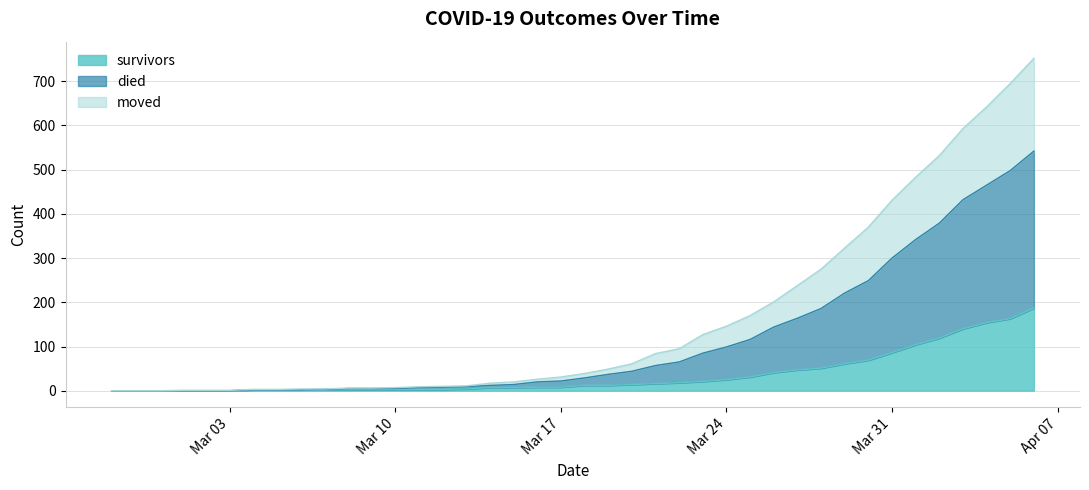

What is the maximum value for survivors?

187